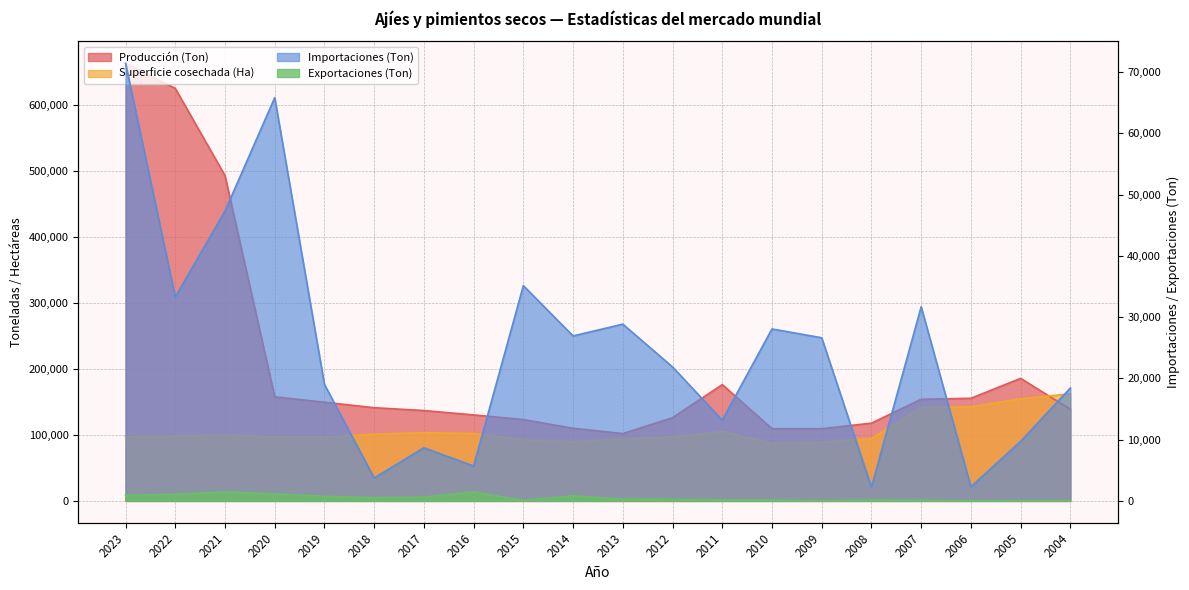

Read the Importaciones (Ton) value at 2023.

71459.0